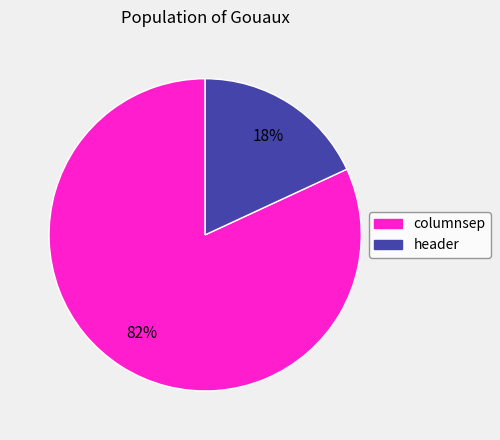

The columnsep slice represents 82% of the pie. True or false?

True